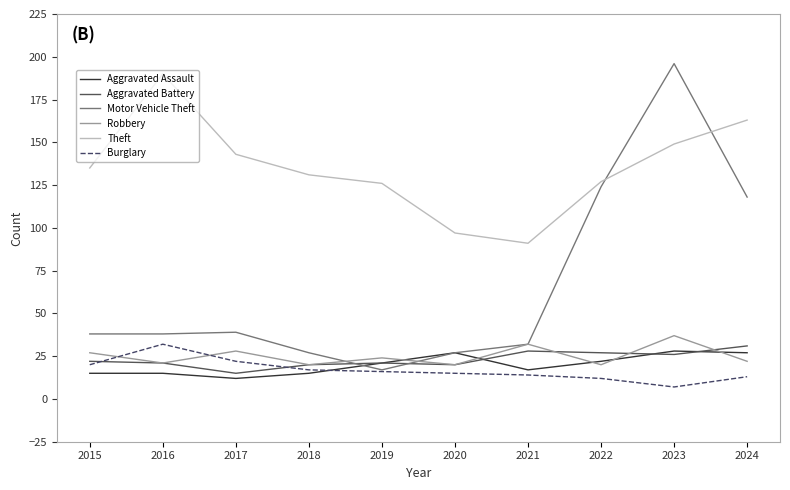

What is the minimum value shown in the chart?

7